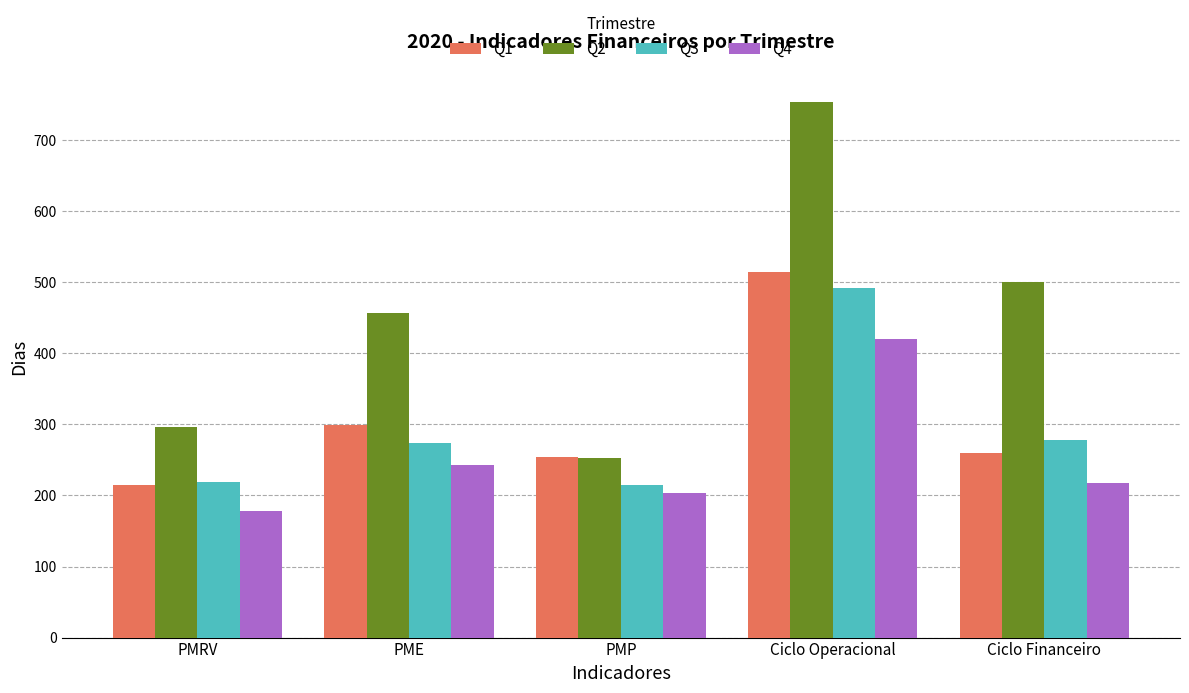

List the series in order of their peak value, lowest first.

Q4, Q3, Q1, Q2